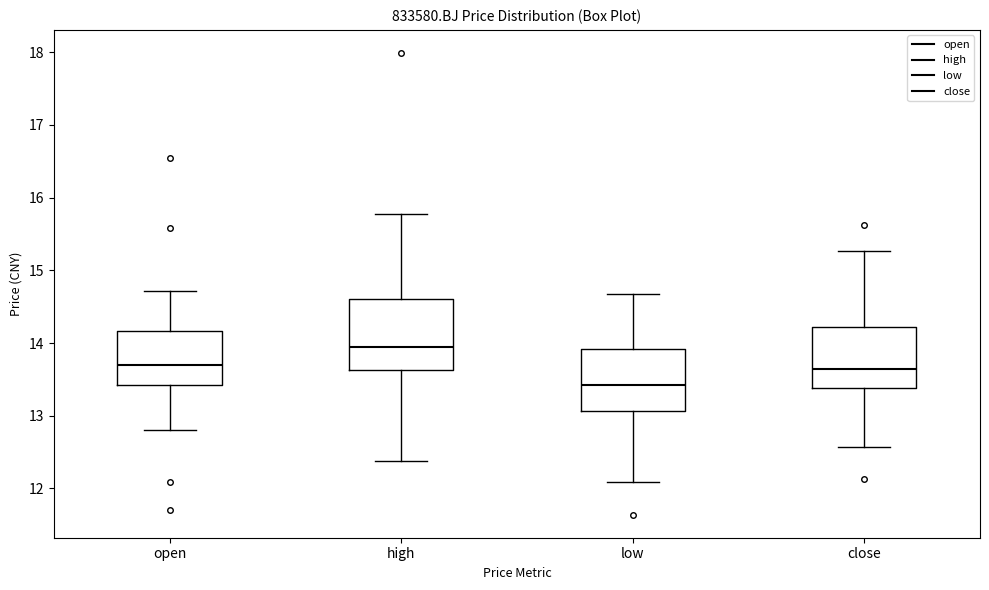

Which box's median line is the lowest?

low